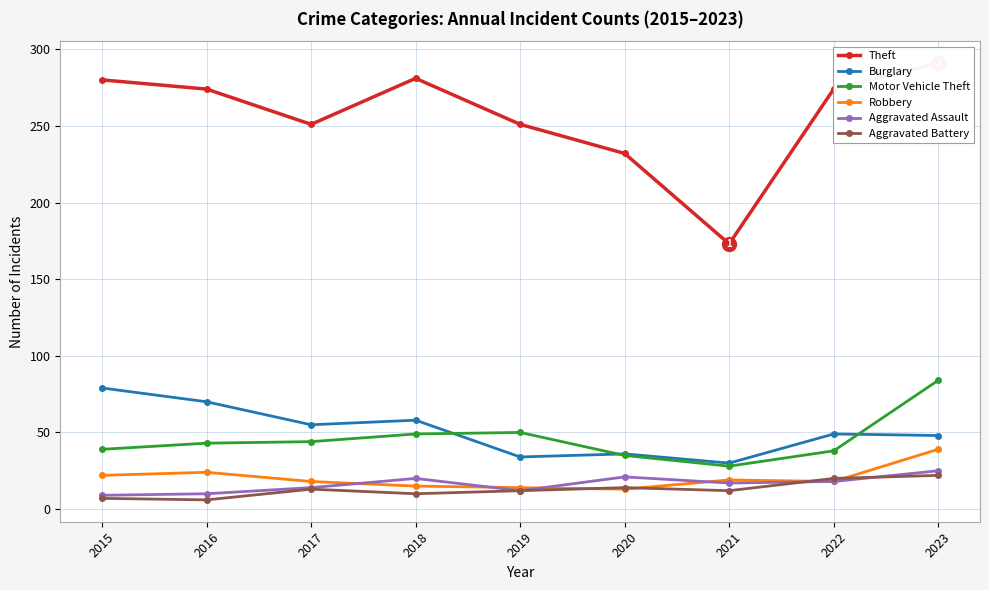

What is the spread (max minus min) of values at 2015?

273